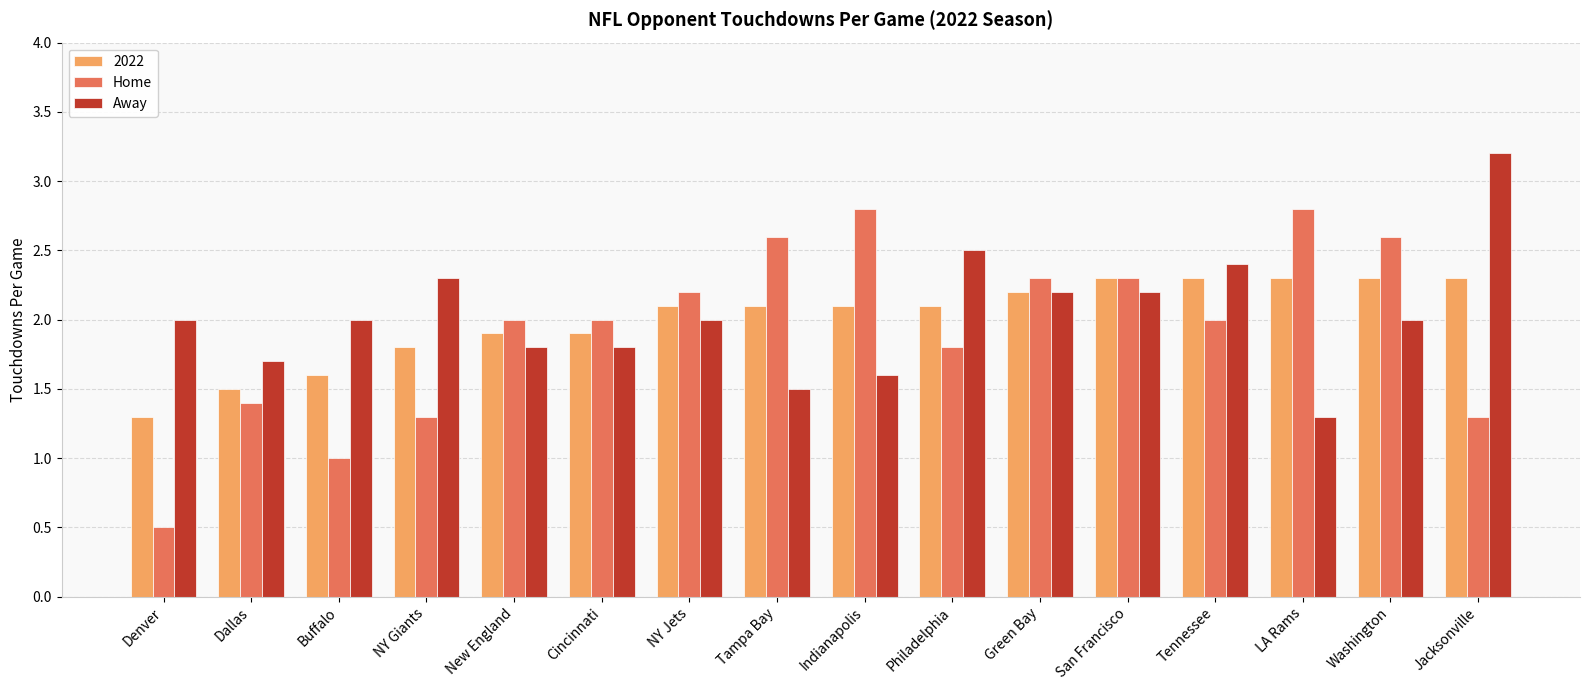

What is the total value across all series at Dallas?

4.6